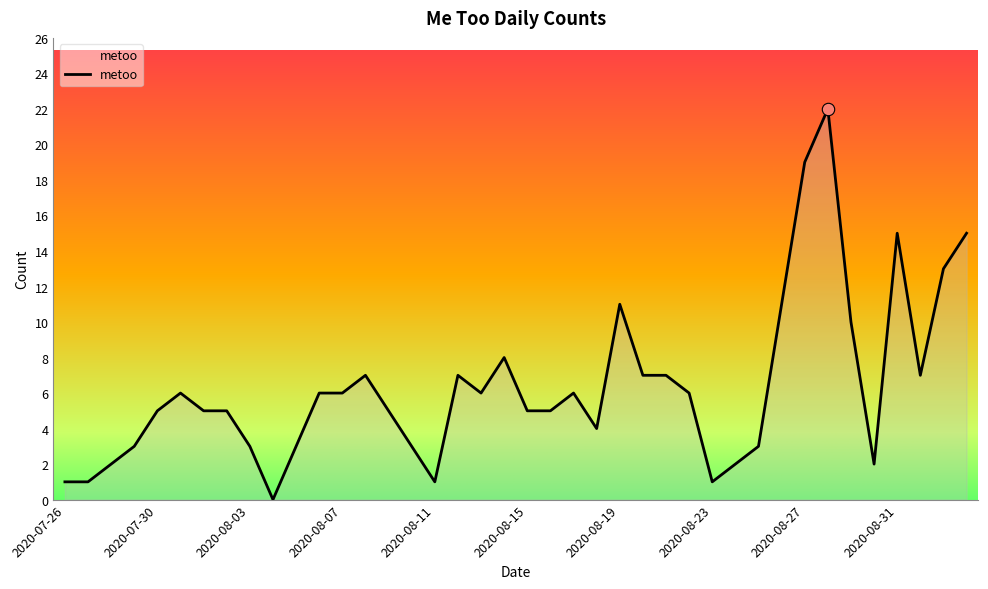

What is the maximum value shown in the chart?

22